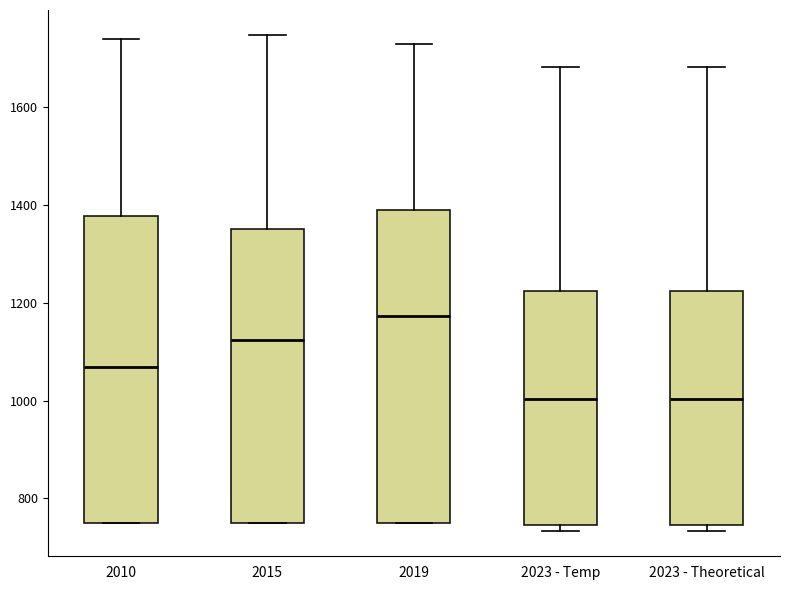

Reading left to right, transcribe this box plot: for each box, give where its median line is, the range the box spans, and where its two whiskers end, as read against the y-axis. The values are not printed on the chart, so give them approximately, as read against the axis.

2010: median 1060, box 760 to 1380, whiskers 760 to 1740
2015: median 1120, box 760 to 1360, whiskers 760 to 1740
2019: median 1180, box 760 to 1400, whiskers 760 to 1740
2023 - Temp: median 1000, box 740 to 1220, whiskers 740 (just below the box's lower edge) to 1680
2023 - Theoretical: median 1000, box 740 to 1220, whiskers 740 (just below the box's lower edge) to 1680